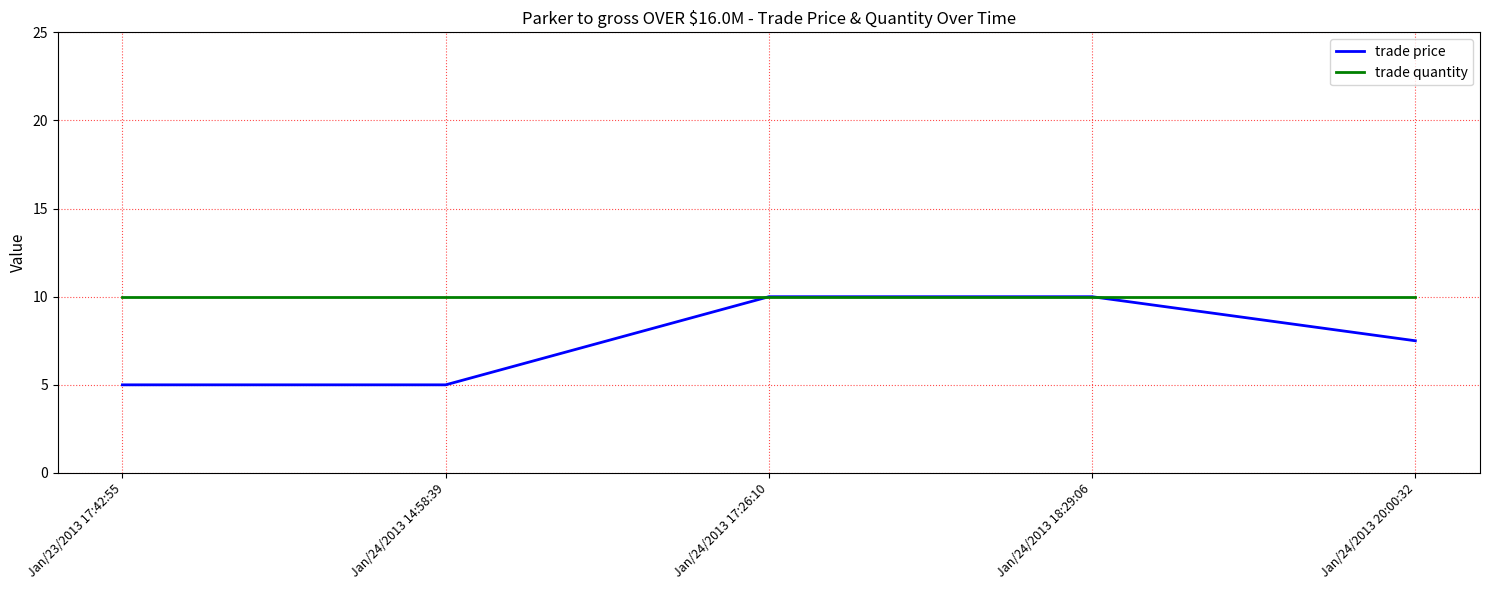

What is the difference between the maximum and minimum values in the trade price series?

5.0